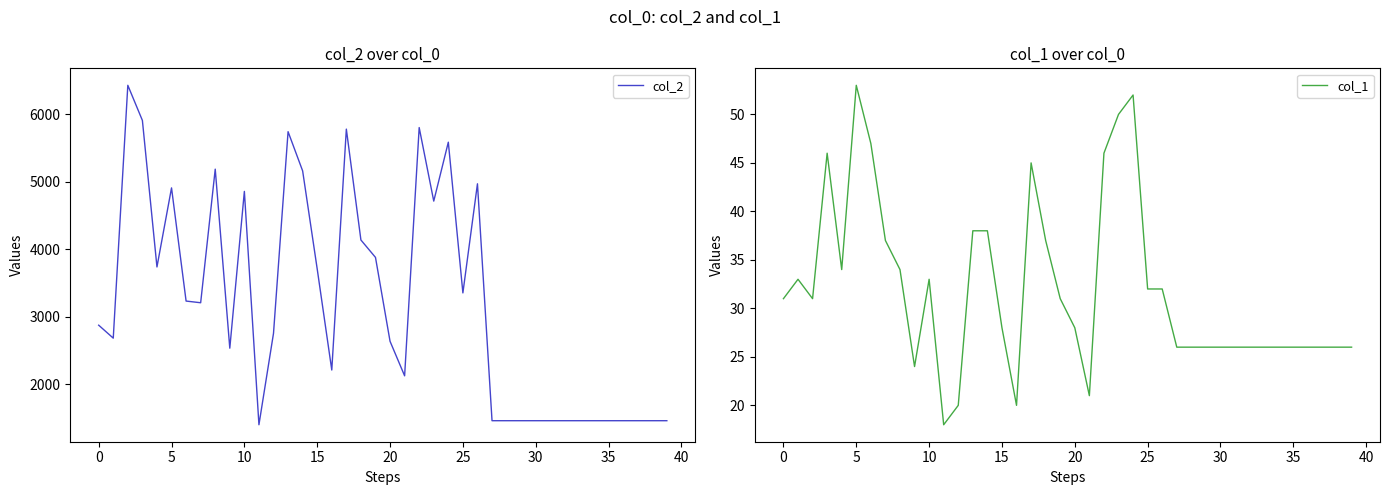

What is the total value across all series at 24?

5640